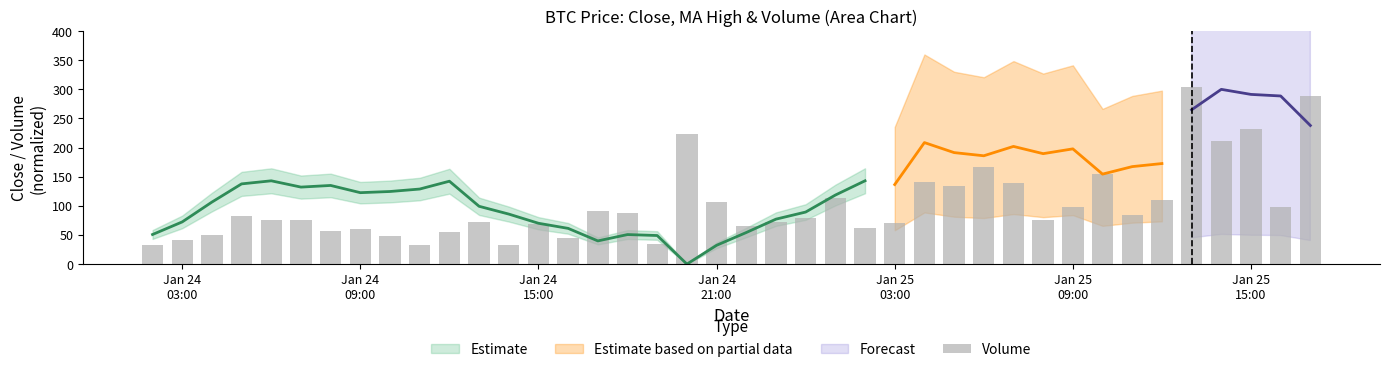

Are the bars grouped side by side (vs. stacked)?

No